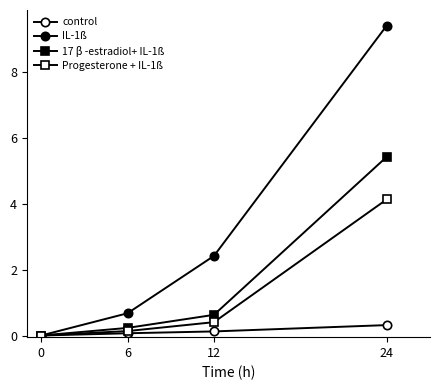

What is the difference between the maximum and minimum values in the control series?

0.3